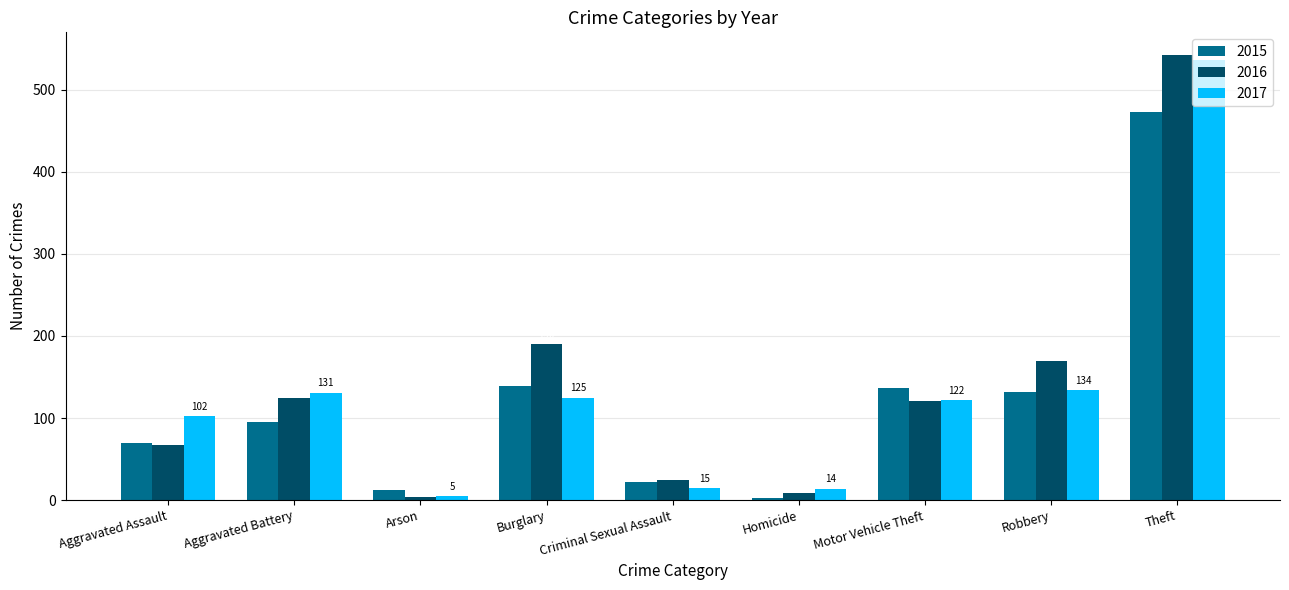

Rank the series at Aggravated Battery from lowest to highest value.

2015, 2016, 2017